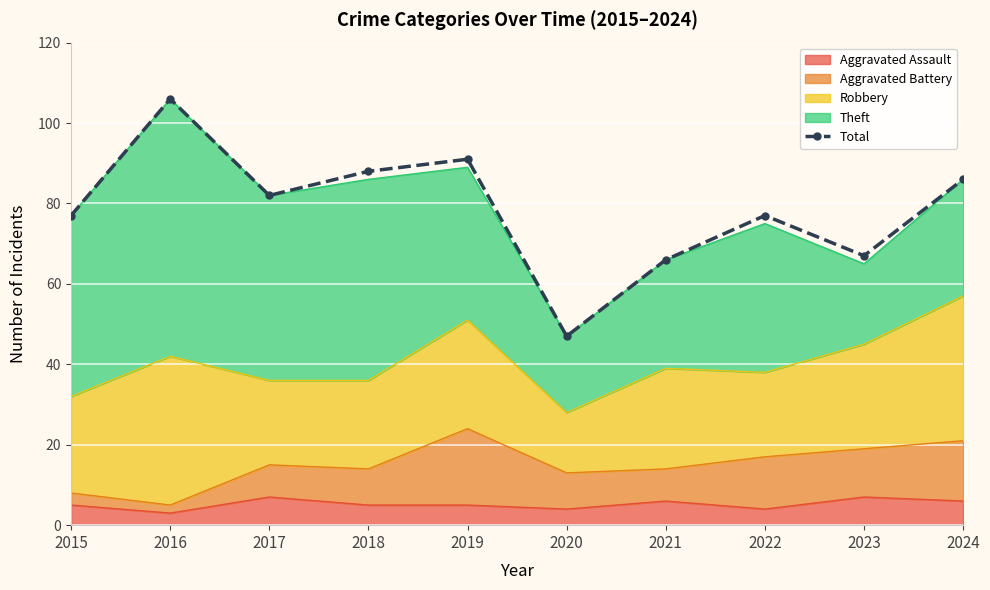

What is the difference between the second highest and second lowest values?

25